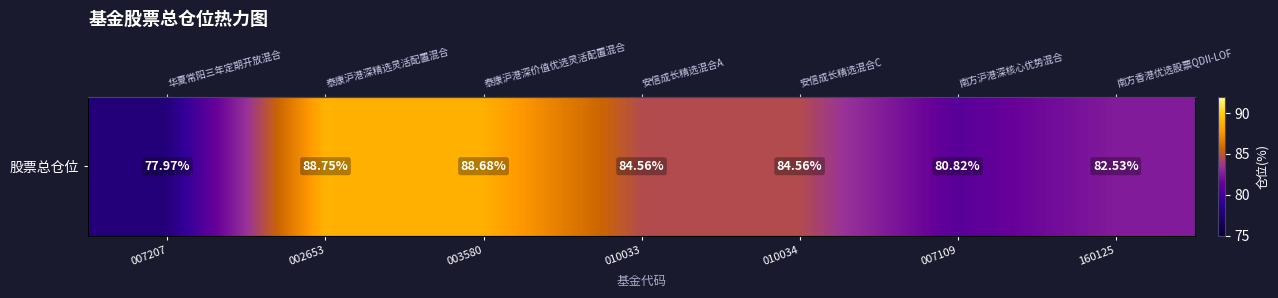

Is it true that the value at 007109 is 129.1?

False